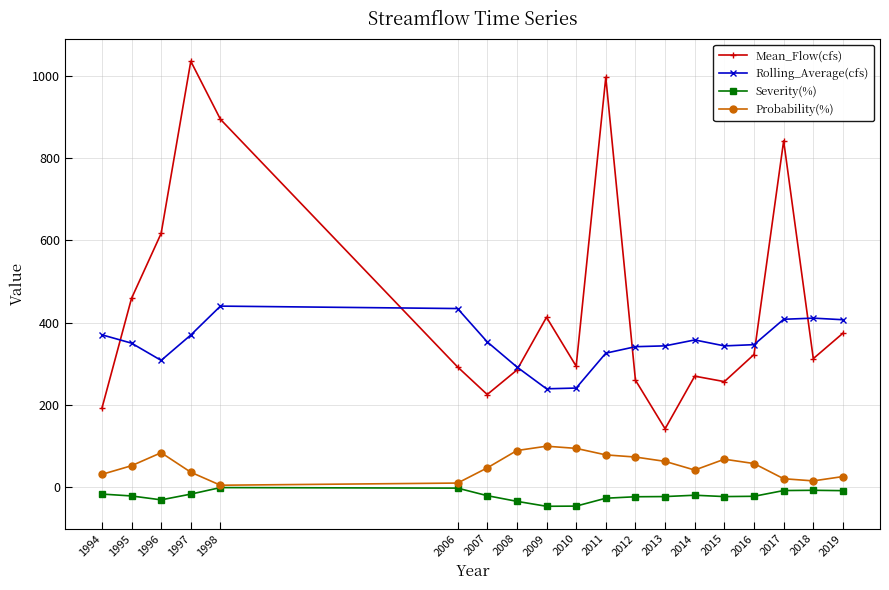

True or false: Mean_Flow(cfs) has a value of 370.7 at 2007.

False